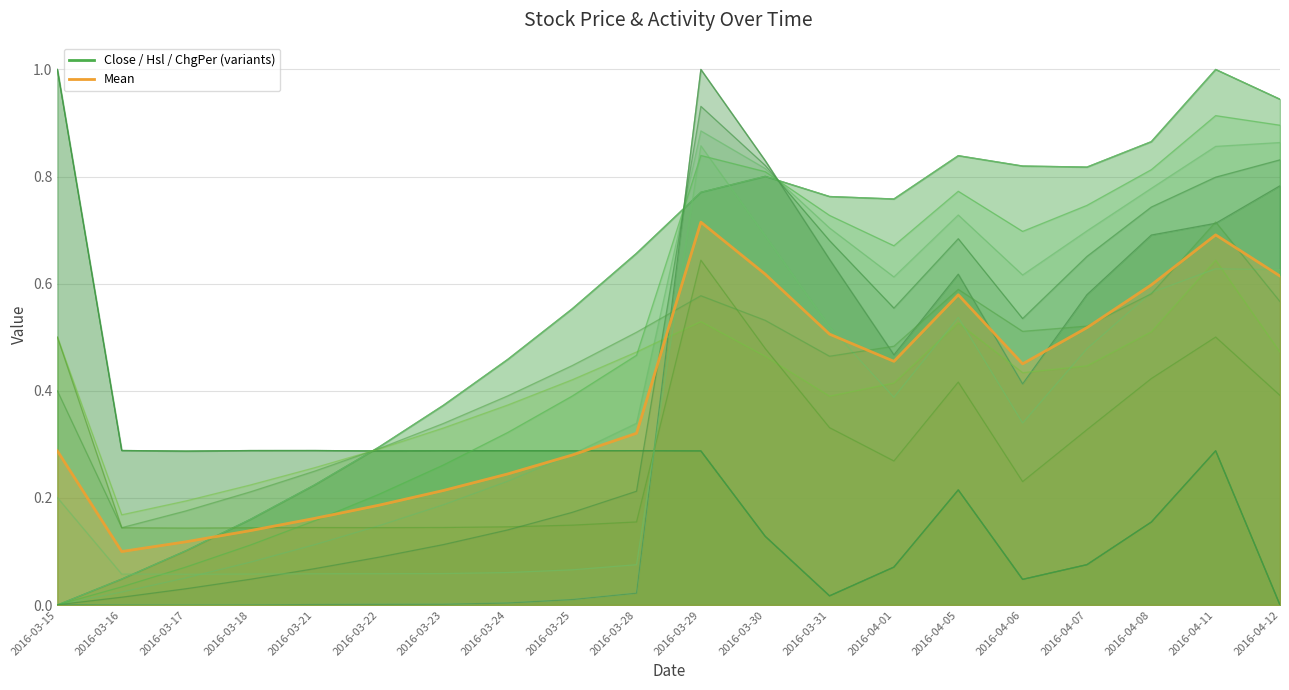

Does the chart display data point markers on the line(s)?

No